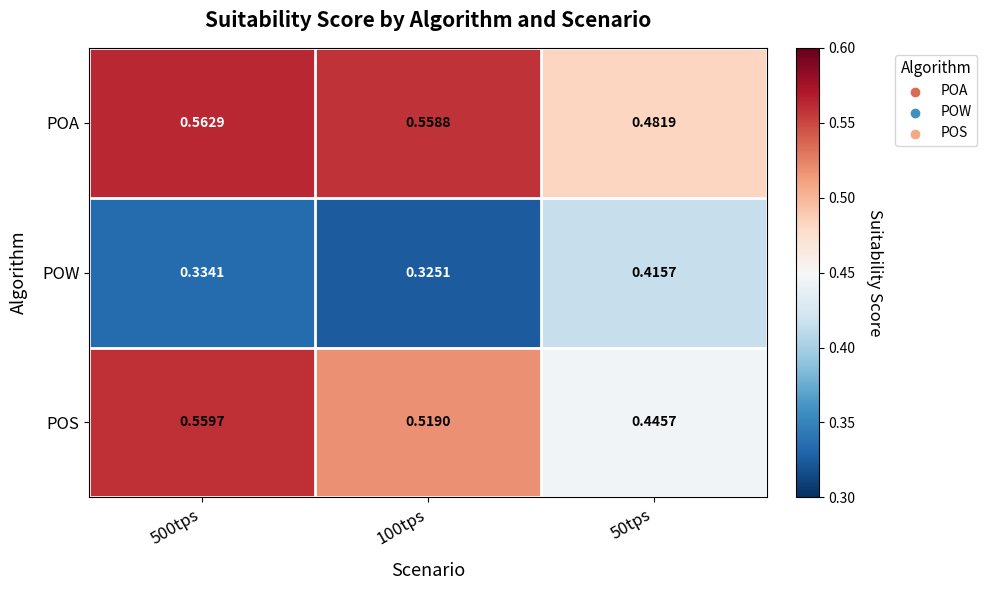

Which category has the lowest value across all series?

100tps